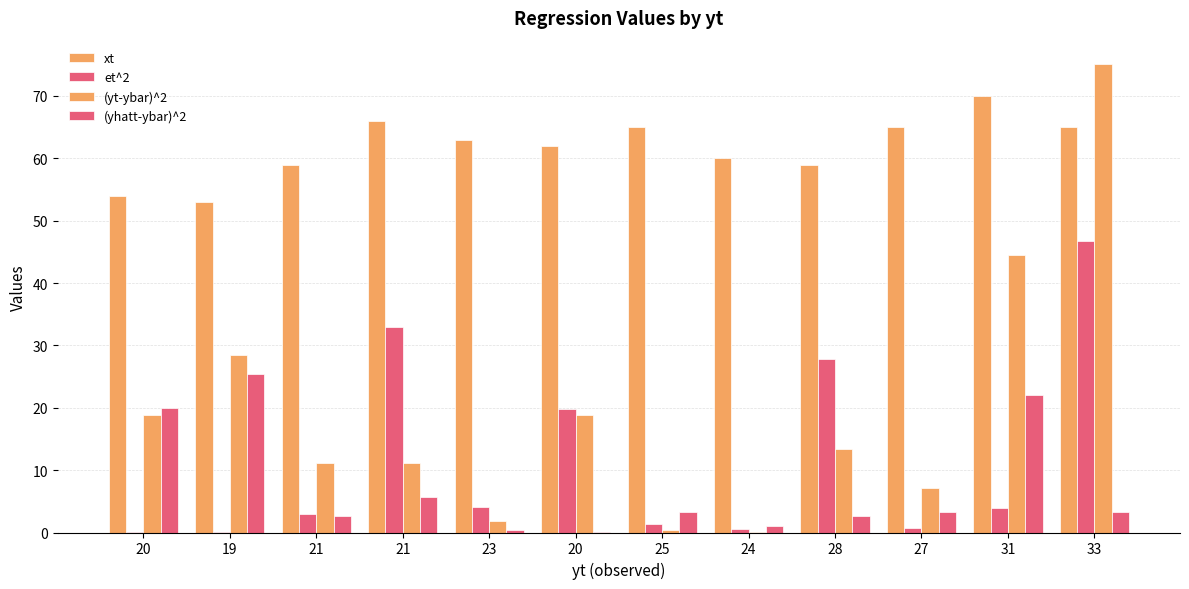

Does the chart contain stacked bars?

No